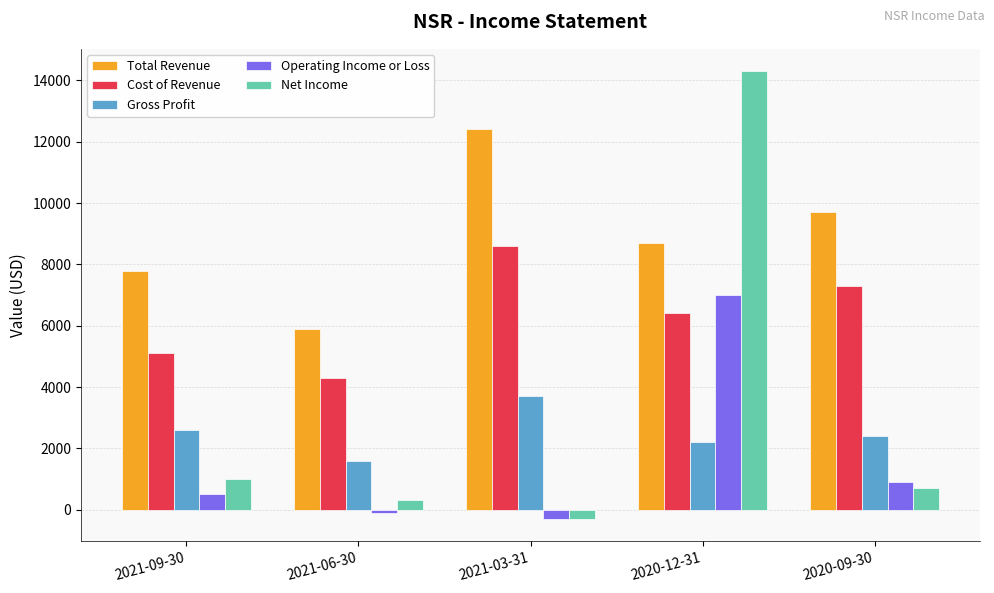

What is the value of the Net Income bar at the 5th from the left?

700